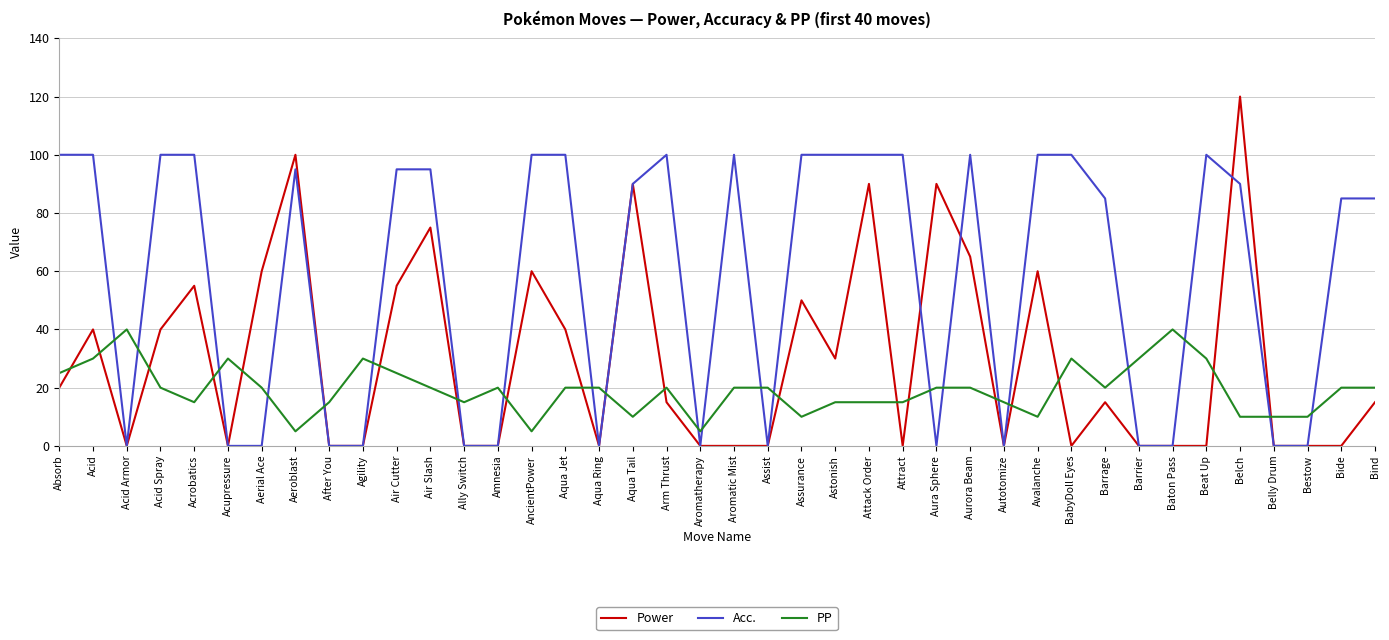

What are all the series names shown in the legend?

Power, Acc., PP